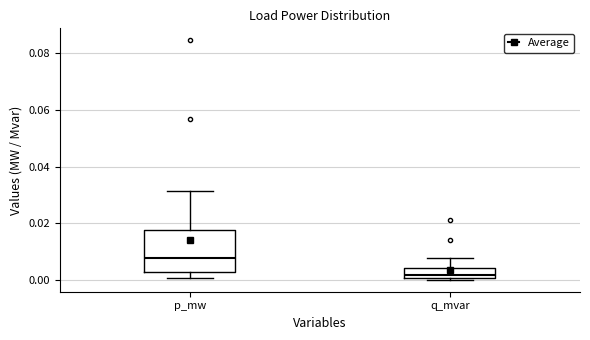

Where is the lower edge of the box for p_mw on the y-axis? The values are not printed on the chart, so give them approximately, as read against the axis.

0.002